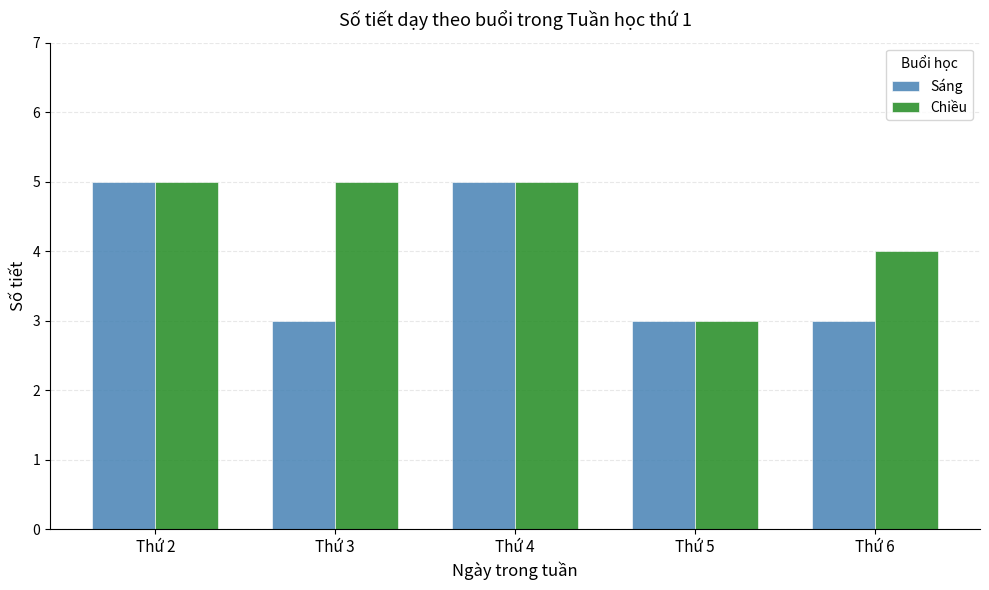

What is the value of the Chiều bar at the 5th from the left?

4